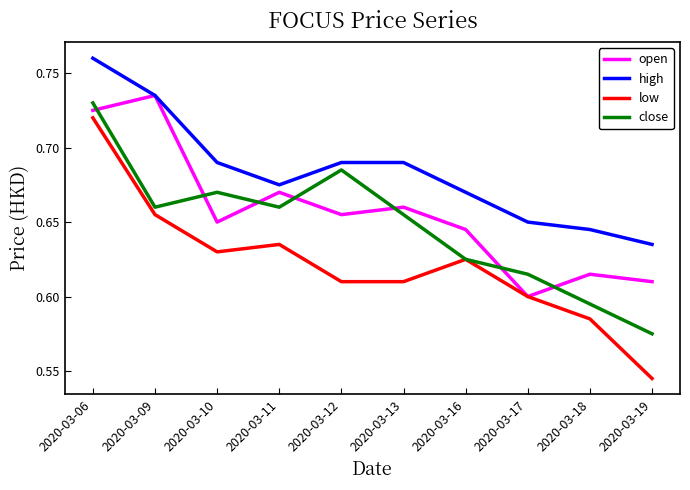

At which category does the chart reach its peak across all series?

2020-03-06